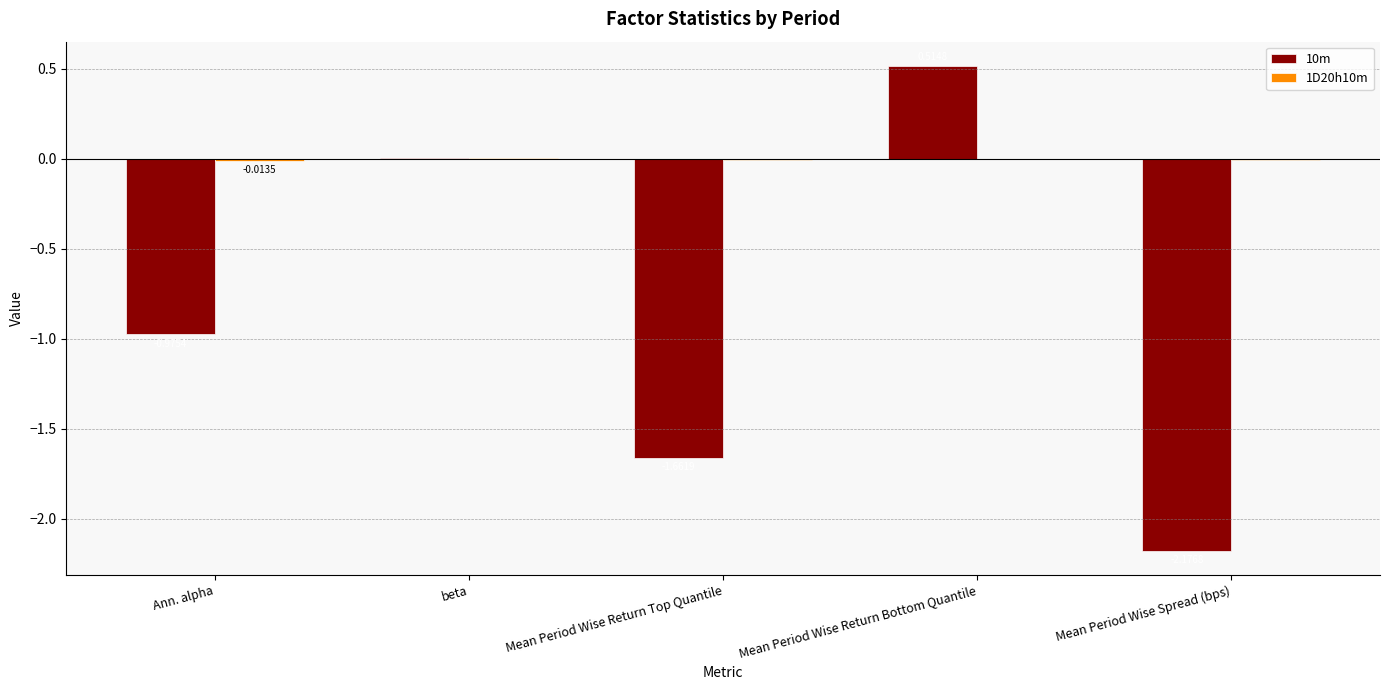

What is the sum of all 10m values?

-4.3